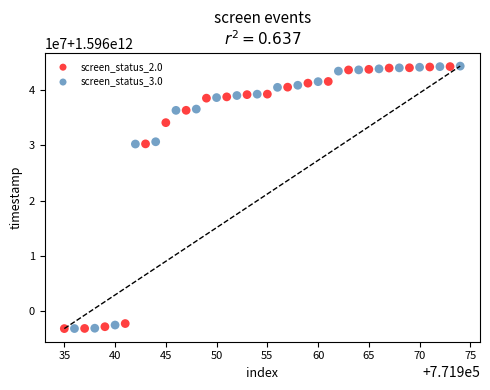

What are all the series names shown in the legend?

screen_status_2.0, screen_status_3.0